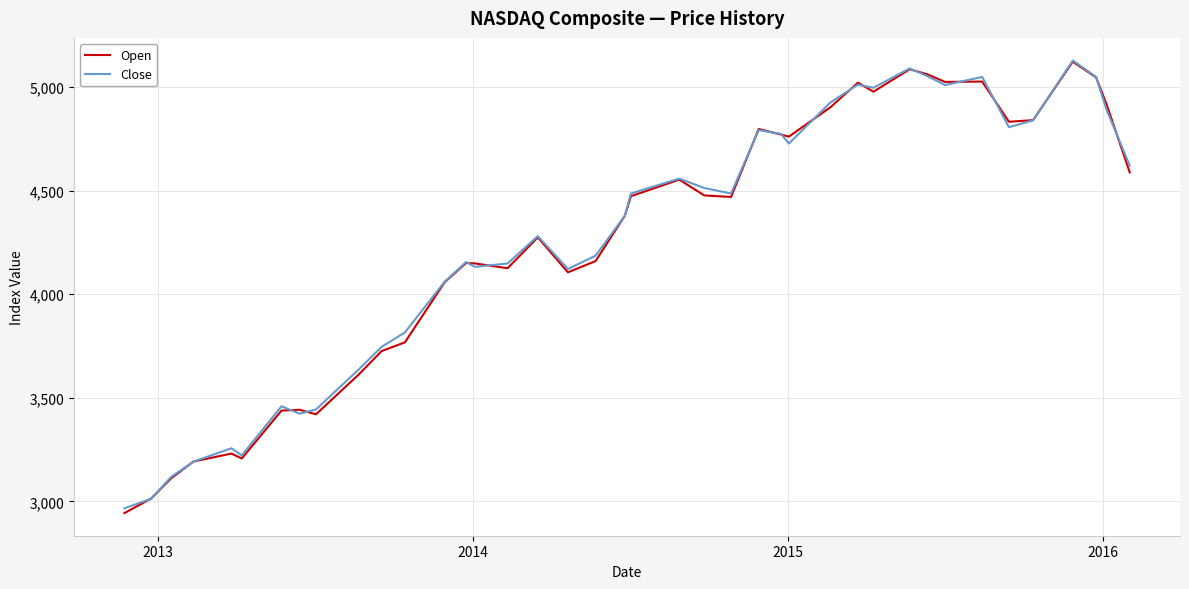

What is the maximum value shown in the chart?

5127.5